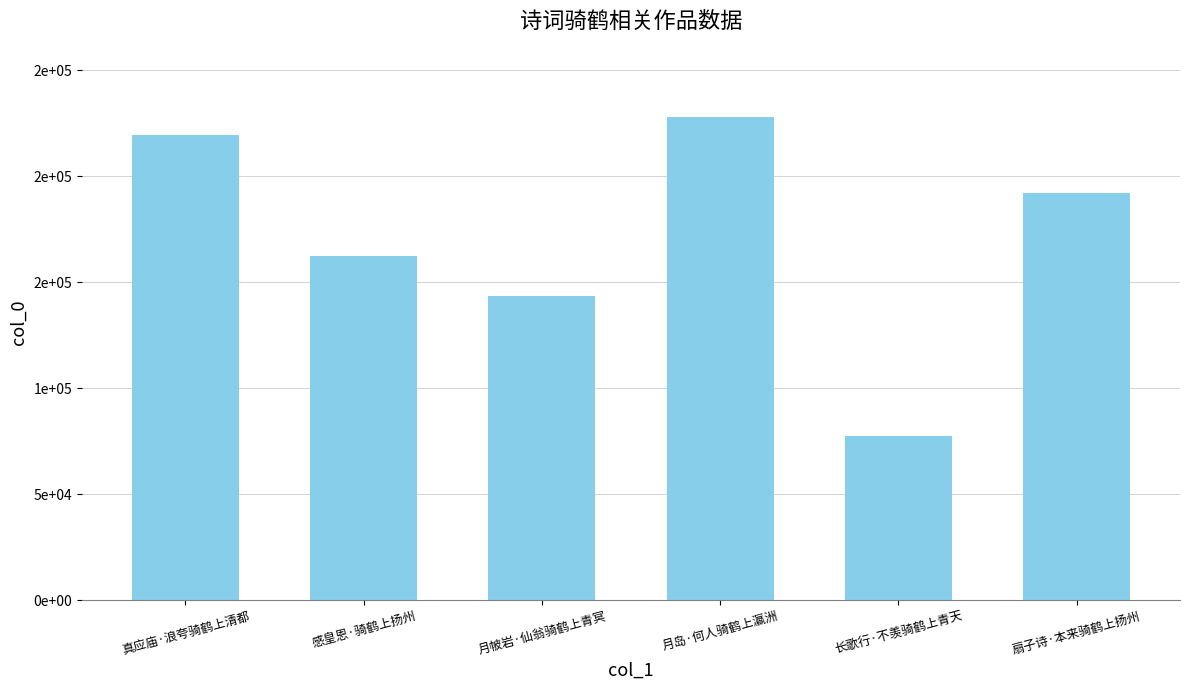

What is the sum of all values?

1022707